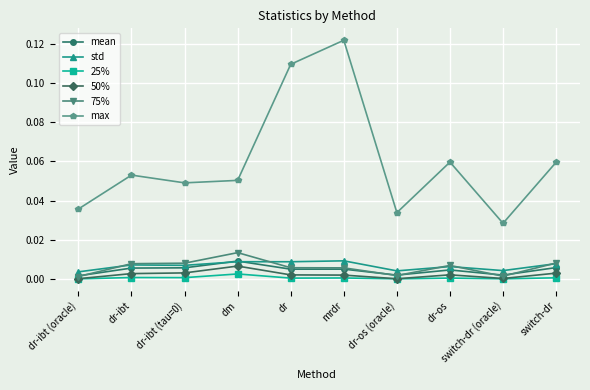

Which series has the largest range (max minus min)?

max